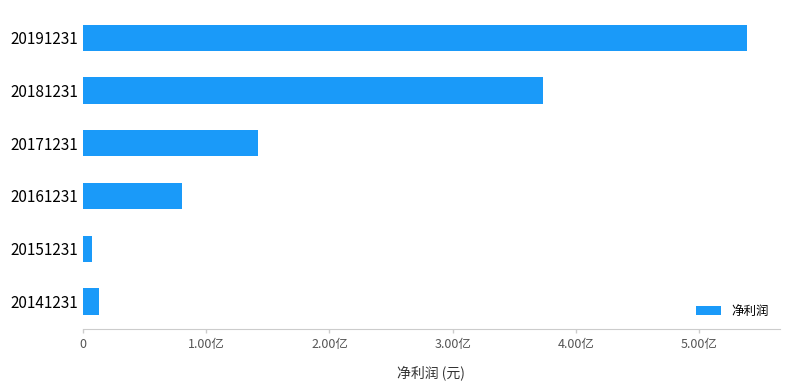

Does the chart contain any negative values?

No